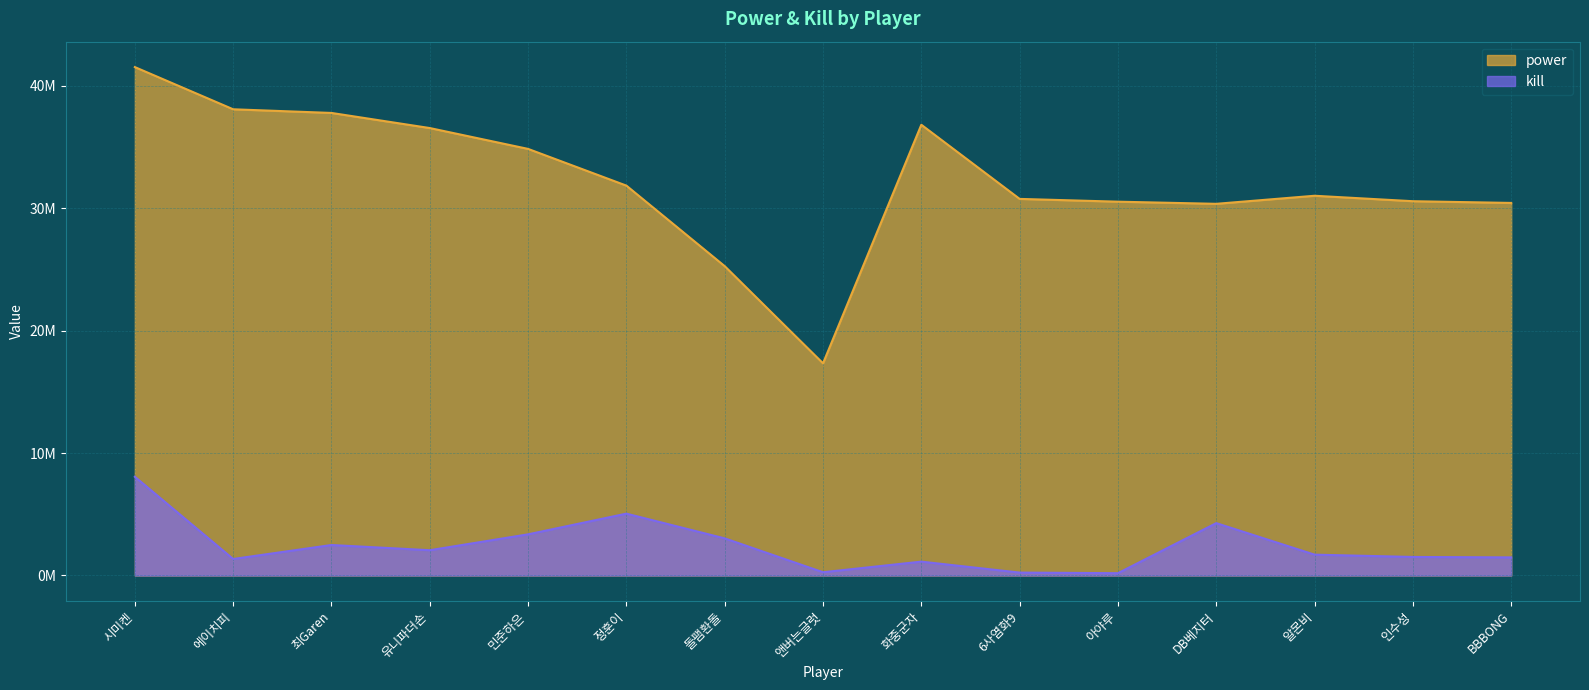

List the series in order of their overall mean, highest first.

power, kill